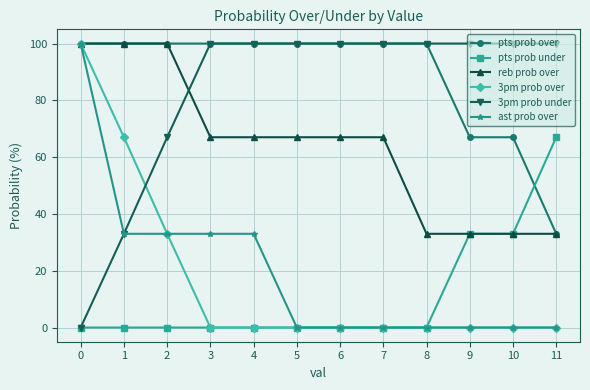

What is the maximum value shown in the chart?

100